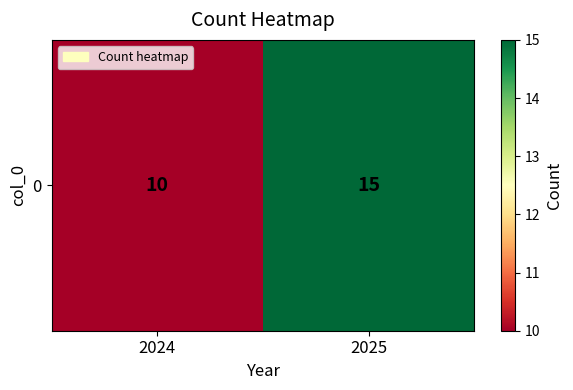

What value does the data have at 2024?

10